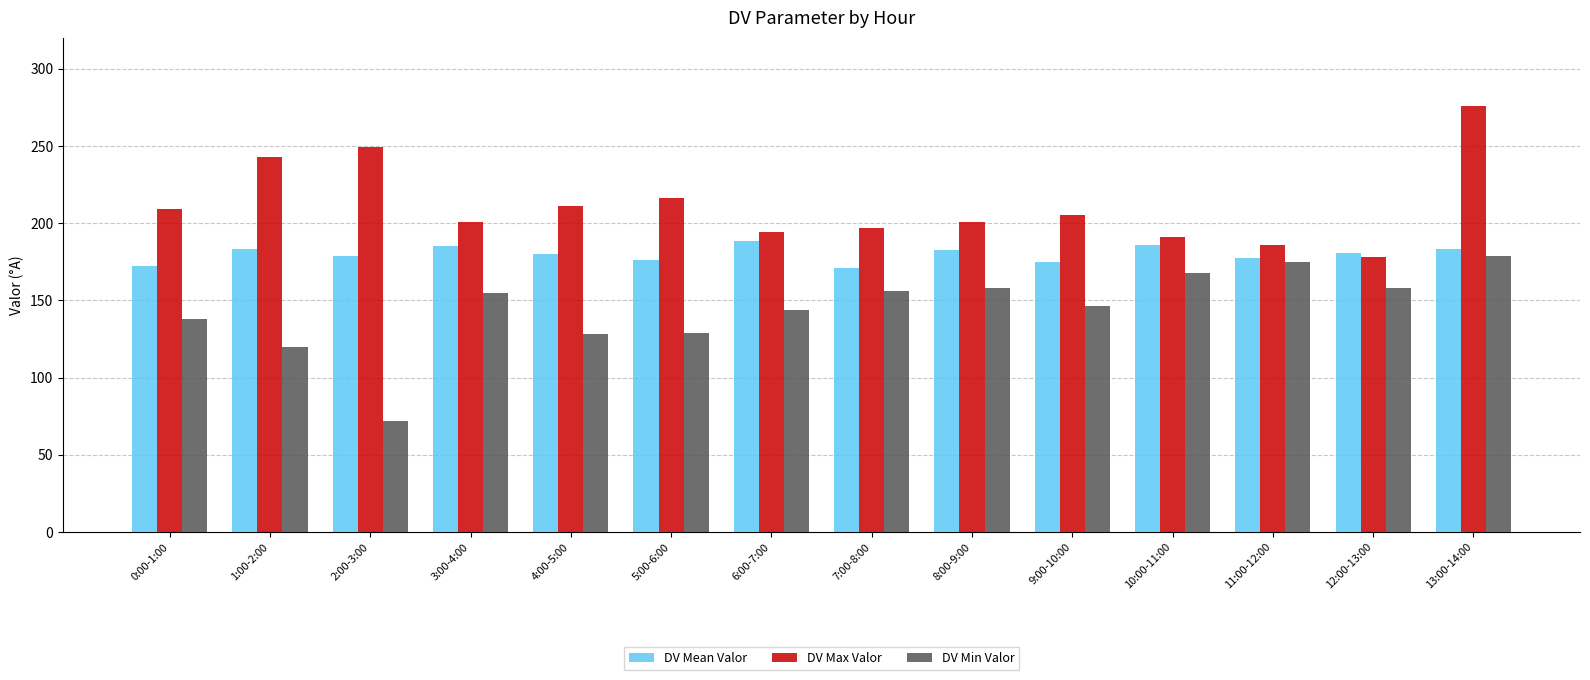

What is the difference between the DV Max Valor values at 2:00-3:00 and 4:00-5:00?

38.0